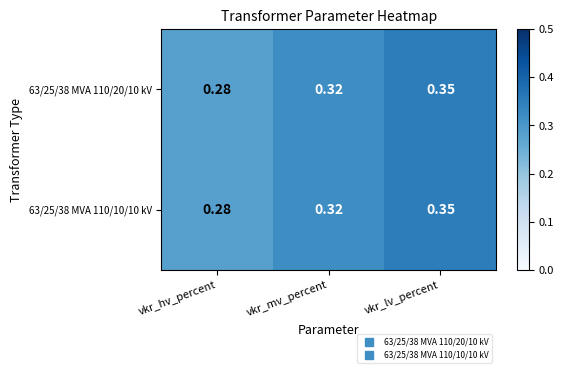

Rank the categories by 63/25/38 MVA 110/10/10 kV value from highest to lowest.

vkr_lv_percent, vkr_mv_percent, vkr_hv_percent